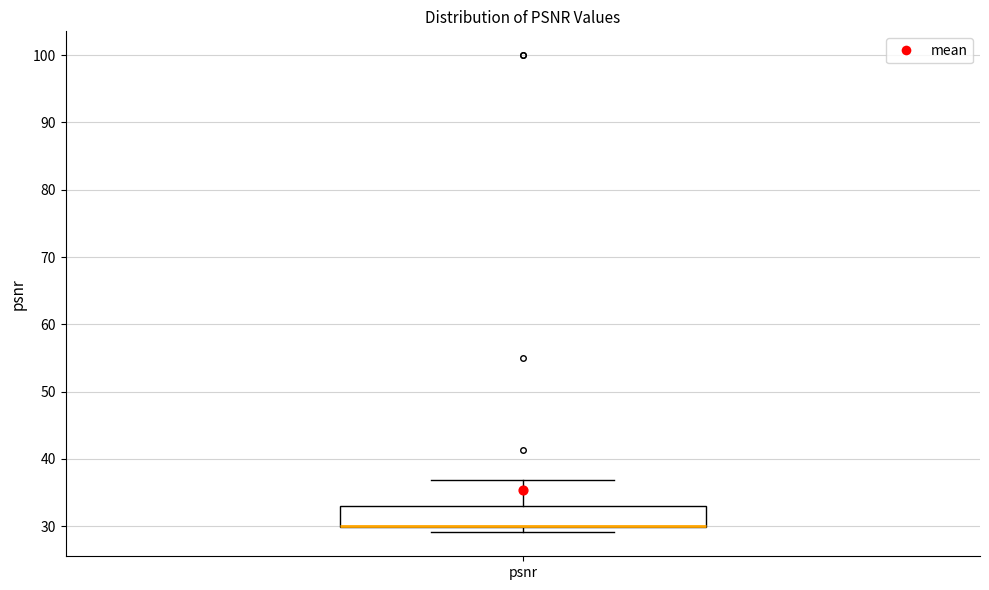

Transcribe this box plot: give where the median line is, the range the box spans, and where the two whiskers end, as read against the y-axis. The values are not printed on the chart, so give them approximately, as read against the axis.

median 30 (drawn on the box's lower edge), box 30 to 33, whiskers 29 to 37